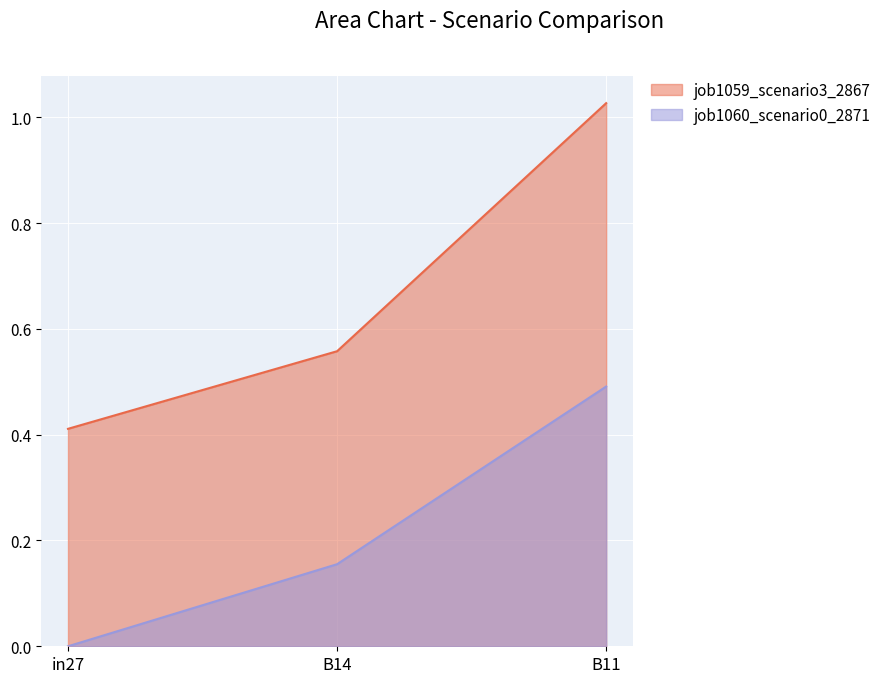

Rank the series by their average value, from lowest to highest.

job1060_scenario0_2871, job1059_scenario3_2867